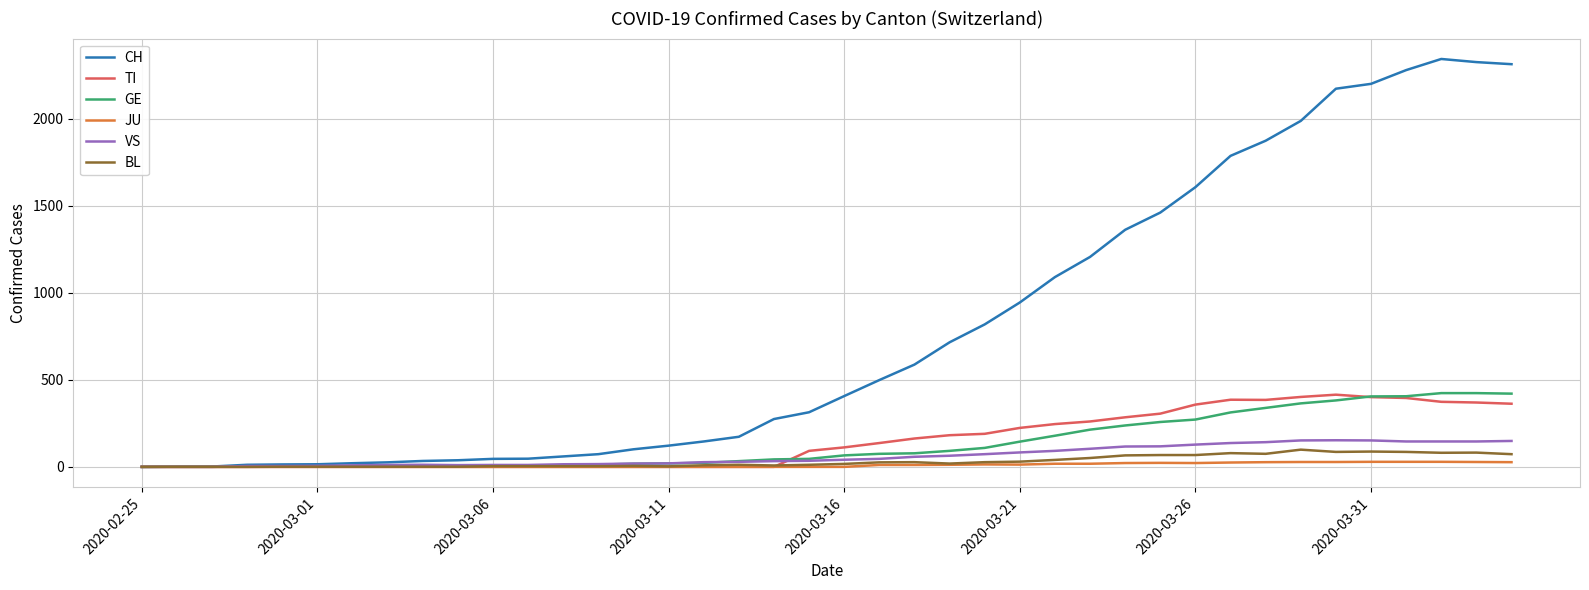

What is the difference between the second highest and minimum values in the GE series?

424